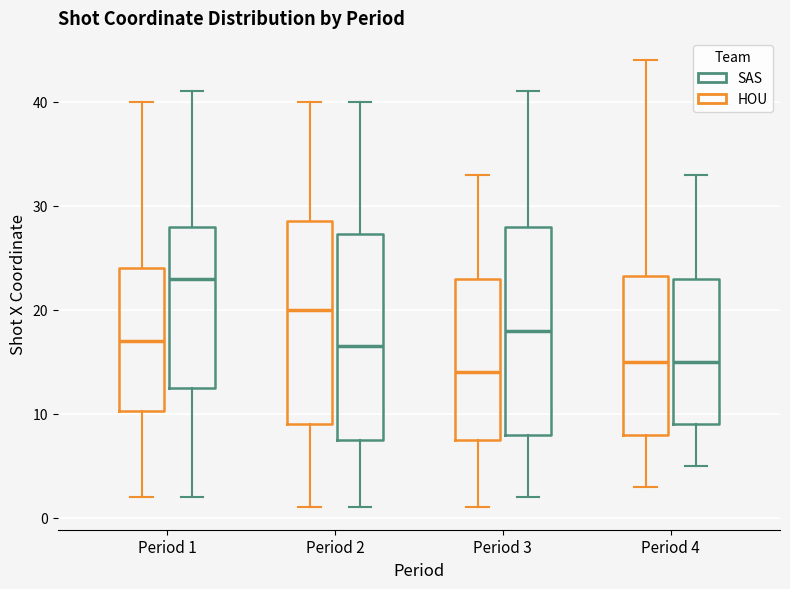

Reading left to right, transcribe this box plot: for each box, give where its median line is, the range the box spans, and where its two whiskers end, as read against the y-axis. The values are not printed on the chart, so give them approximately, as read against the axis.

Period 1 (HOU): median 17, box 10 to 24, whiskers 2 to 40
Period 1 (SAS): median 23, box 13 to 28, whiskers 2 to 41
Period 2 (HOU): median 20, box 9 to 29, whiskers 1 to 40
Period 2 (SAS): median 17, box 8 to 27, whiskers 1 to 40
Period 3 (HOU): median 14, box 8 to 23, whiskers 1 to 33
Period 3 (SAS): median 18, box 8 to 28, whiskers 2 to 41
Period 4 (HOU): median 15, box 8 to 23, whiskers 3 to 44
Period 4 (SAS): median 15, box 9 to 23, whiskers 5 to 33